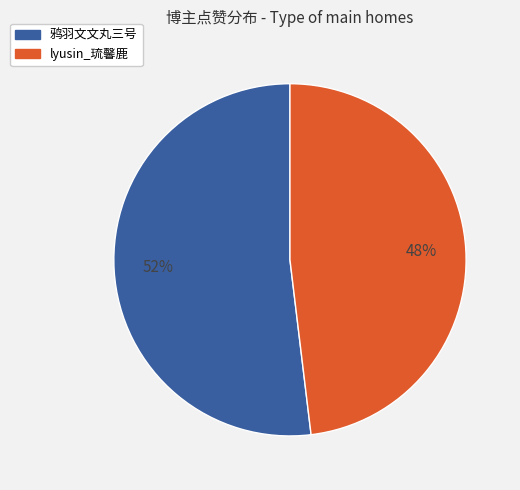

Is it true that 鸦羽文文丸三号 is 52% of the pie?

True